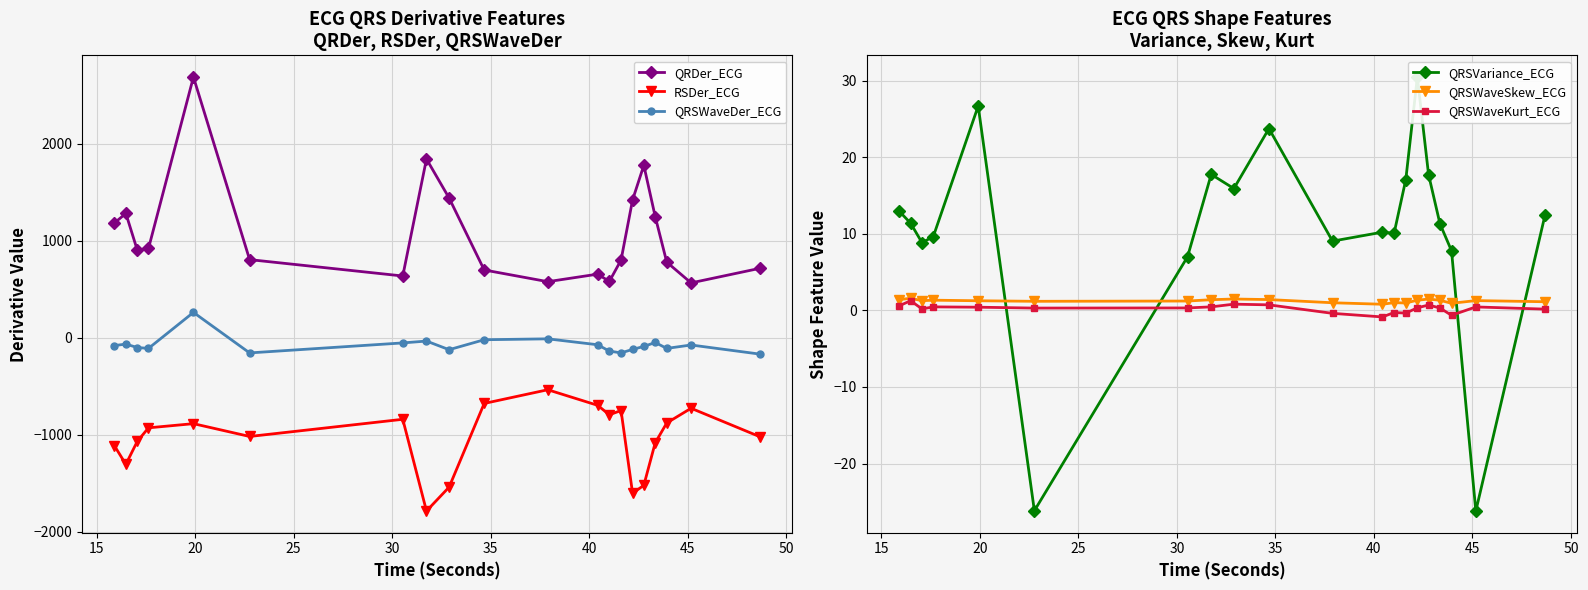

What is the value of the RSDer_ECG point at the 18th from the left?

-878.0